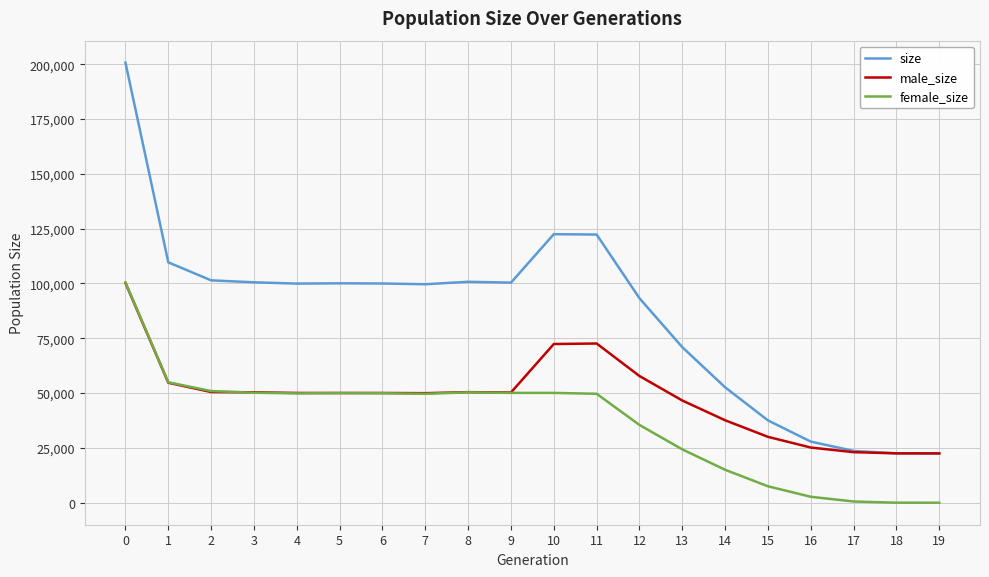

Is it true that size equals 169820 at 6?

False